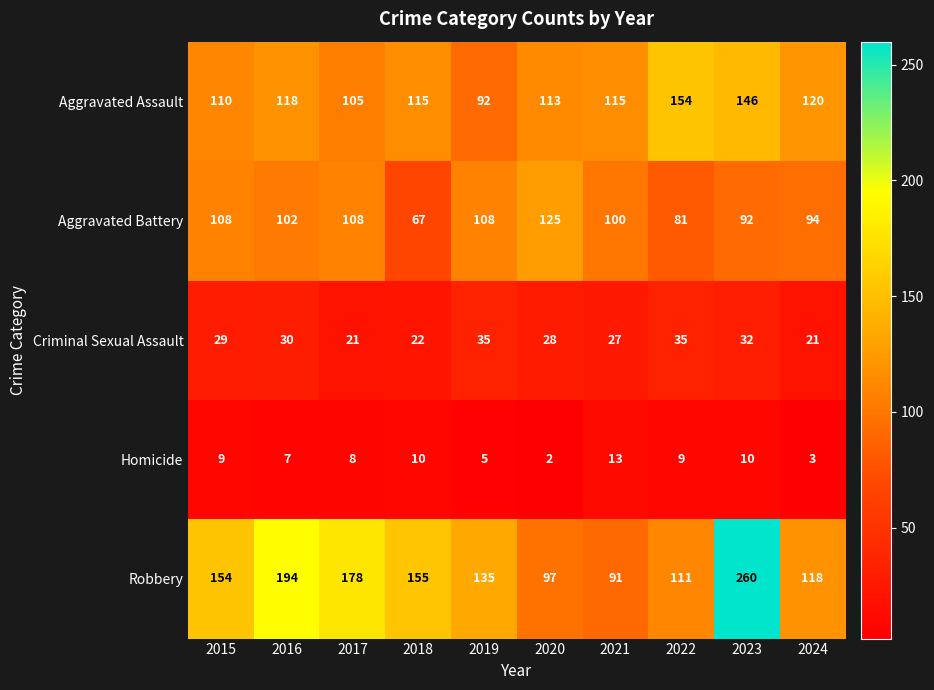

At 2019, list the series in order from largest to smallest.

Robbery, Aggravated Battery, Aggravated Assault, Criminal Sexual Assault, Homicide